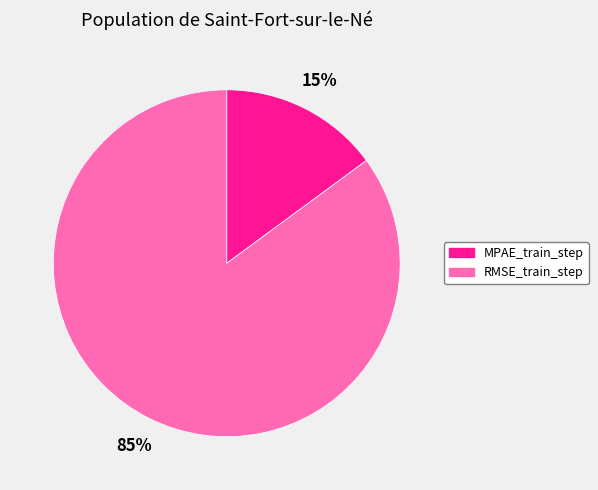

Rank the categories by value from lowest to highest.

MPAE_train_step, RMSE_train_step